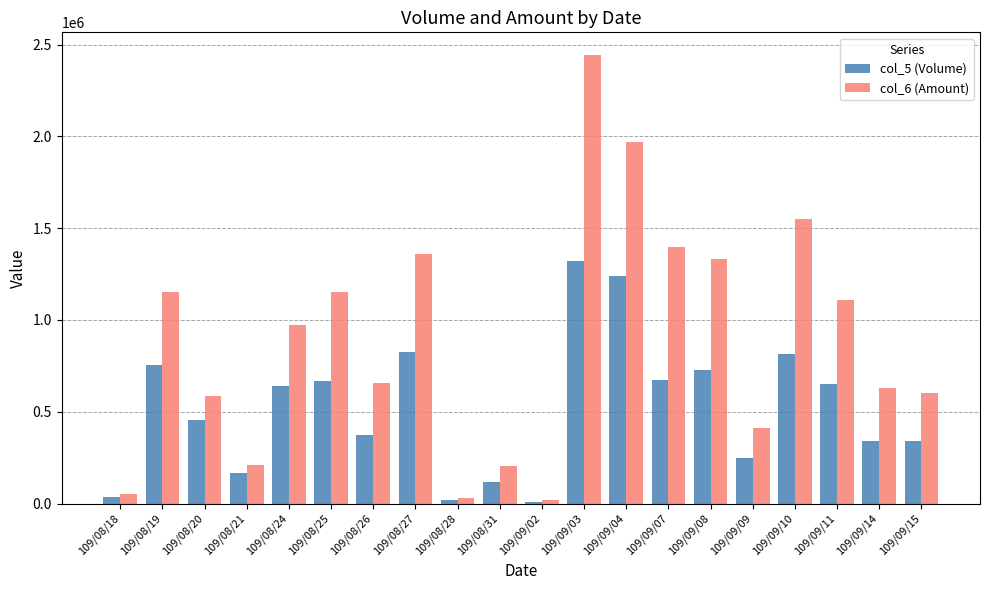

What is the maximum value shown in the chart?

2445100